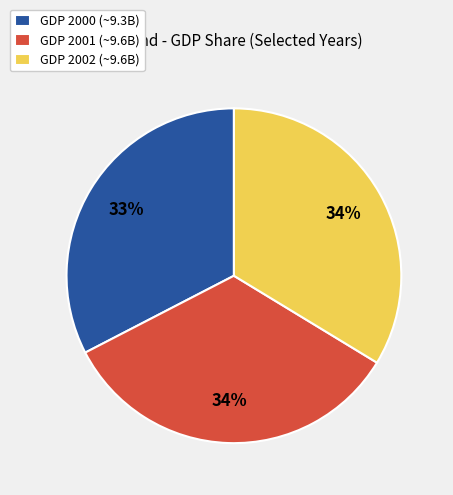

How many slices are in this pie chart?

3